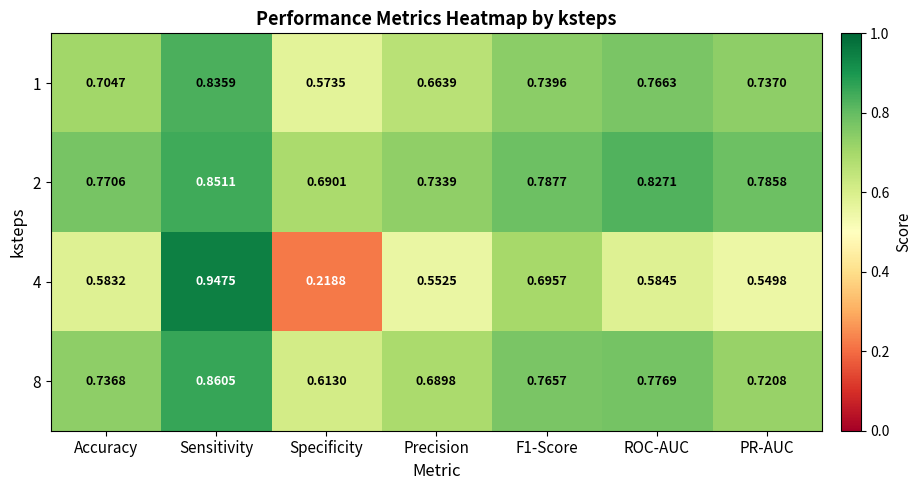

Where is 4 nearest to the value 0?

Specificity